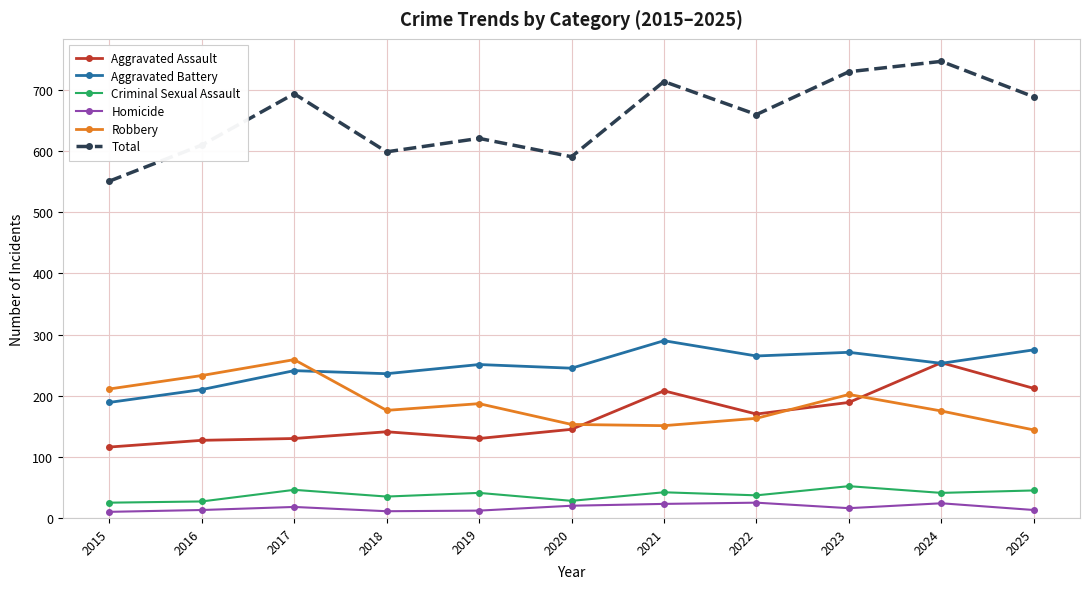

At which category does Robbery reach its first local peak?

2017